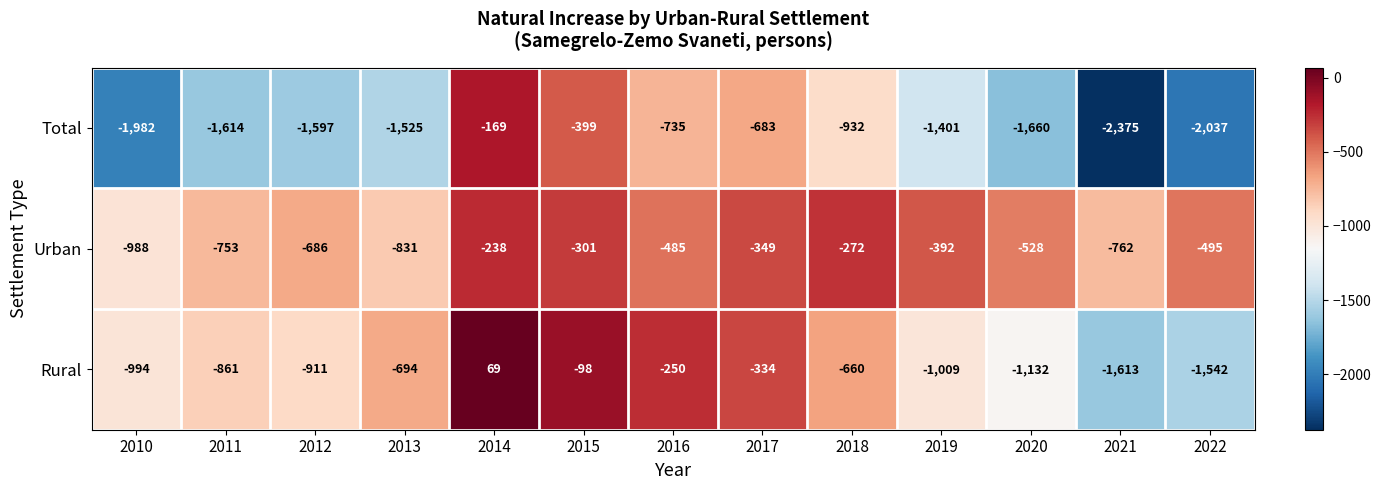

Is it true that Total equals -399 at 2015?

True